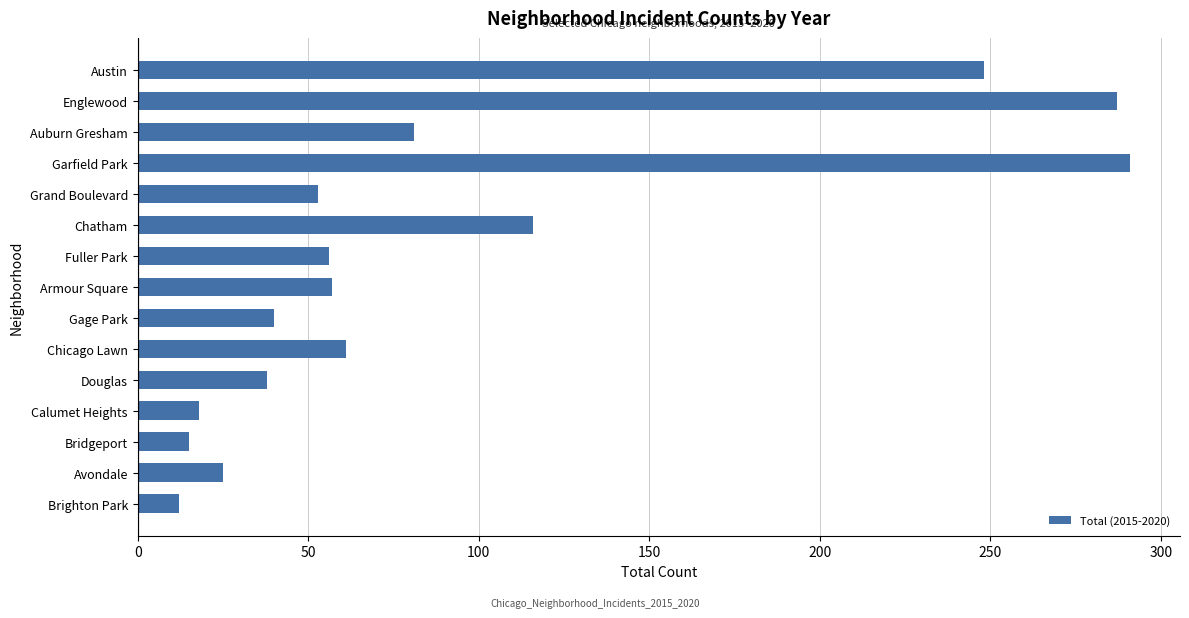

What is the label of the 15th bar from the bottom?

Austin